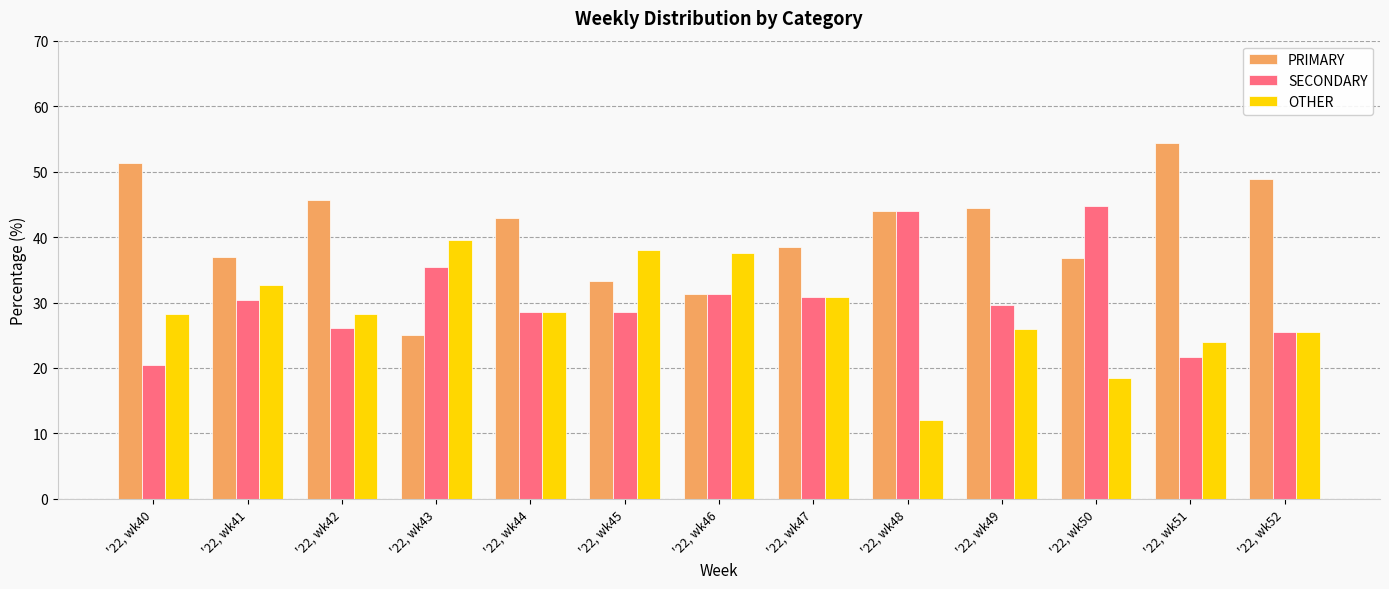

Which series has the largest range (max minus min)?

PRIMARY